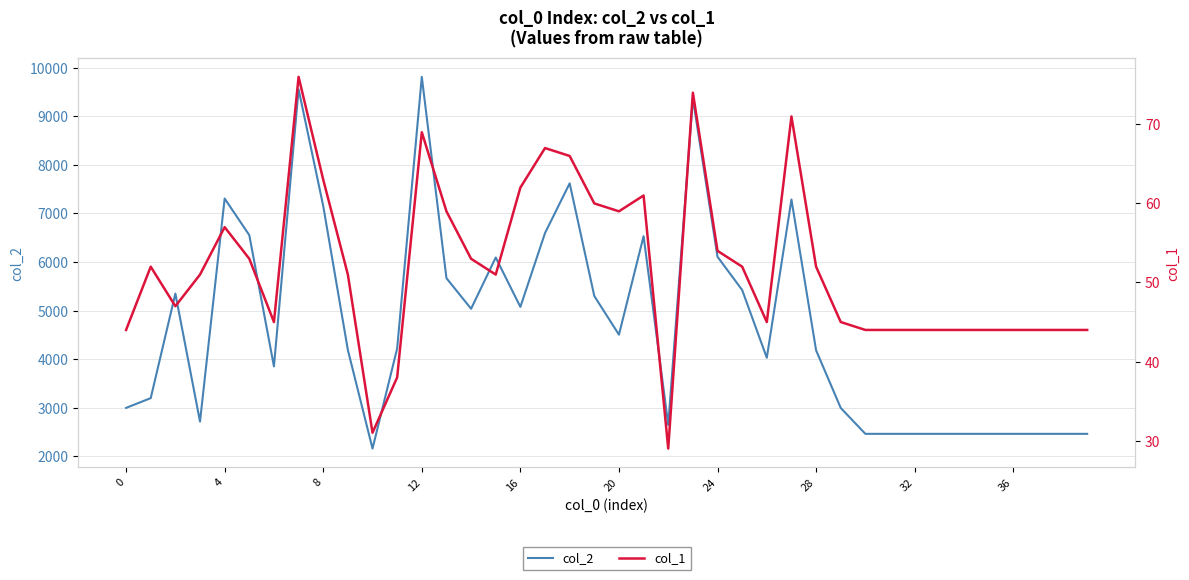

What is the lowest value of the col_2 series?

2161